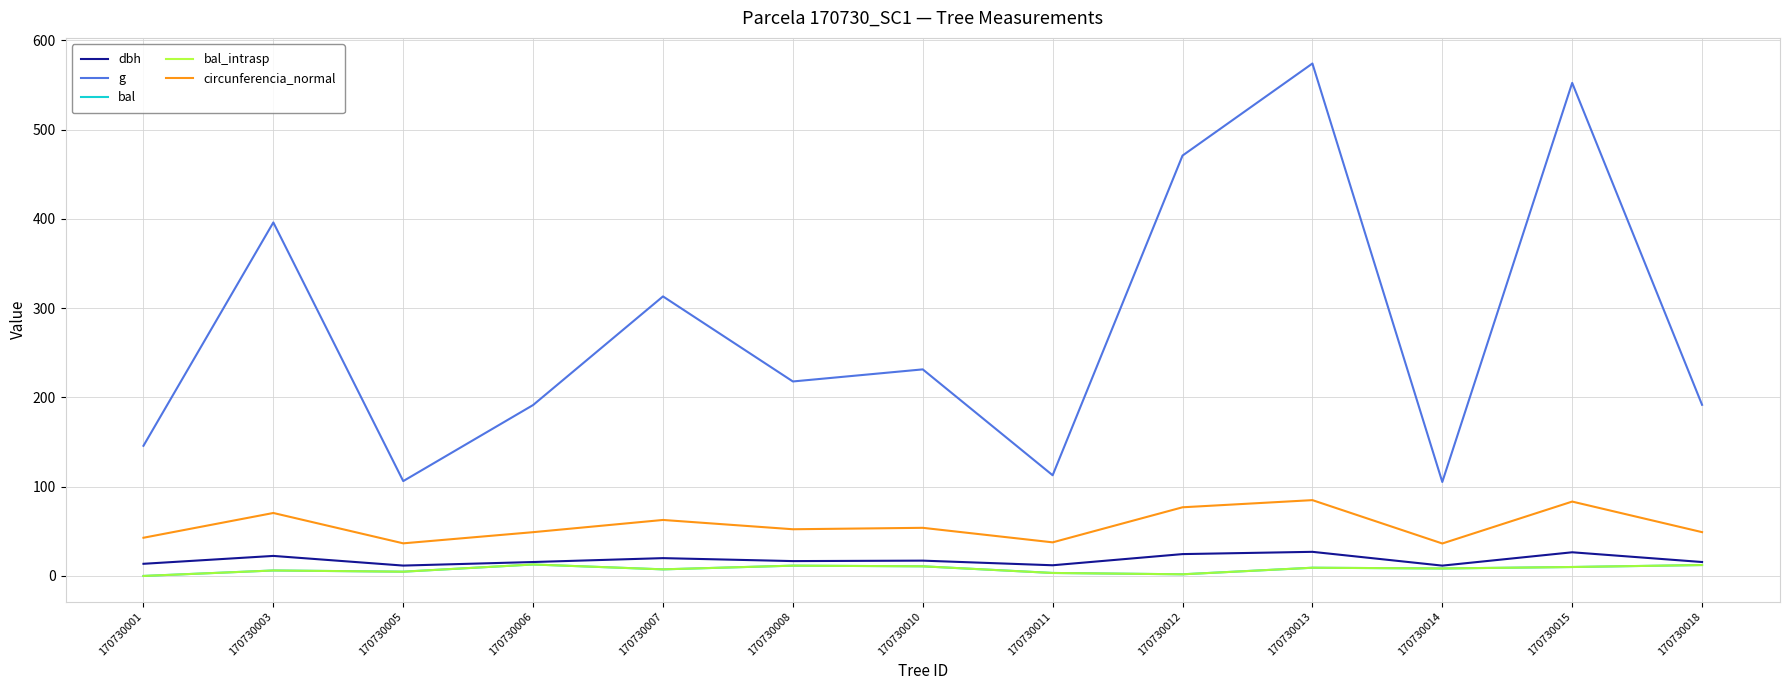

Does the chart have visible grid lines?

Yes